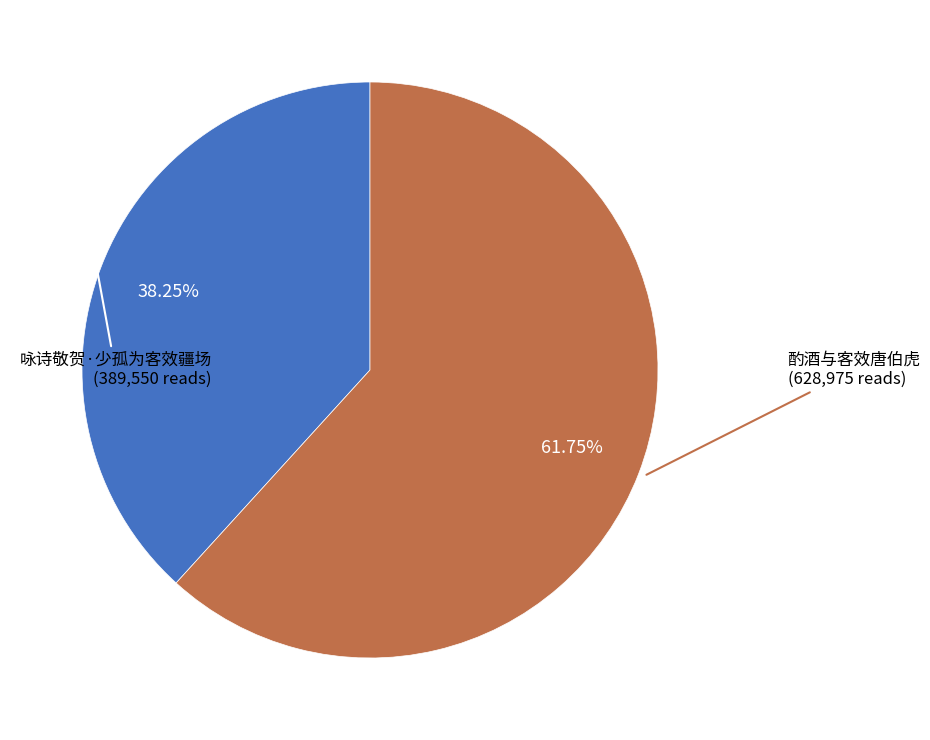

To the nearest percent, what is the difference between the largest and smallest slice percentages?

24%